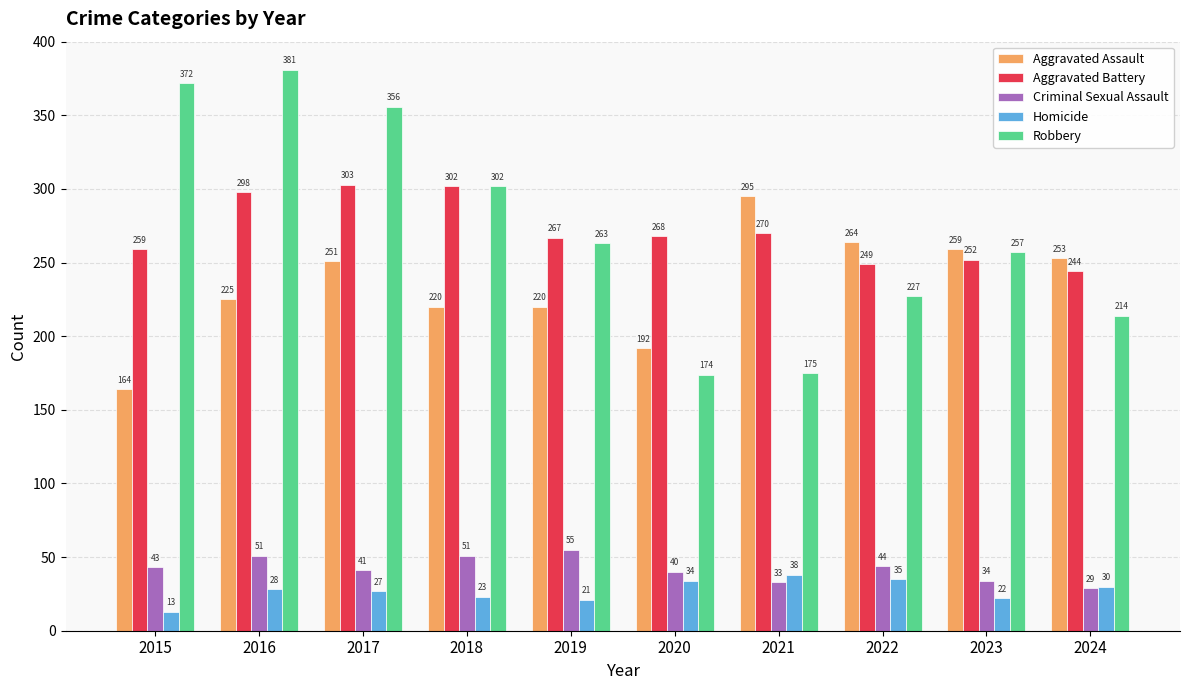

At which label does Robbery reach its minimum?

2020